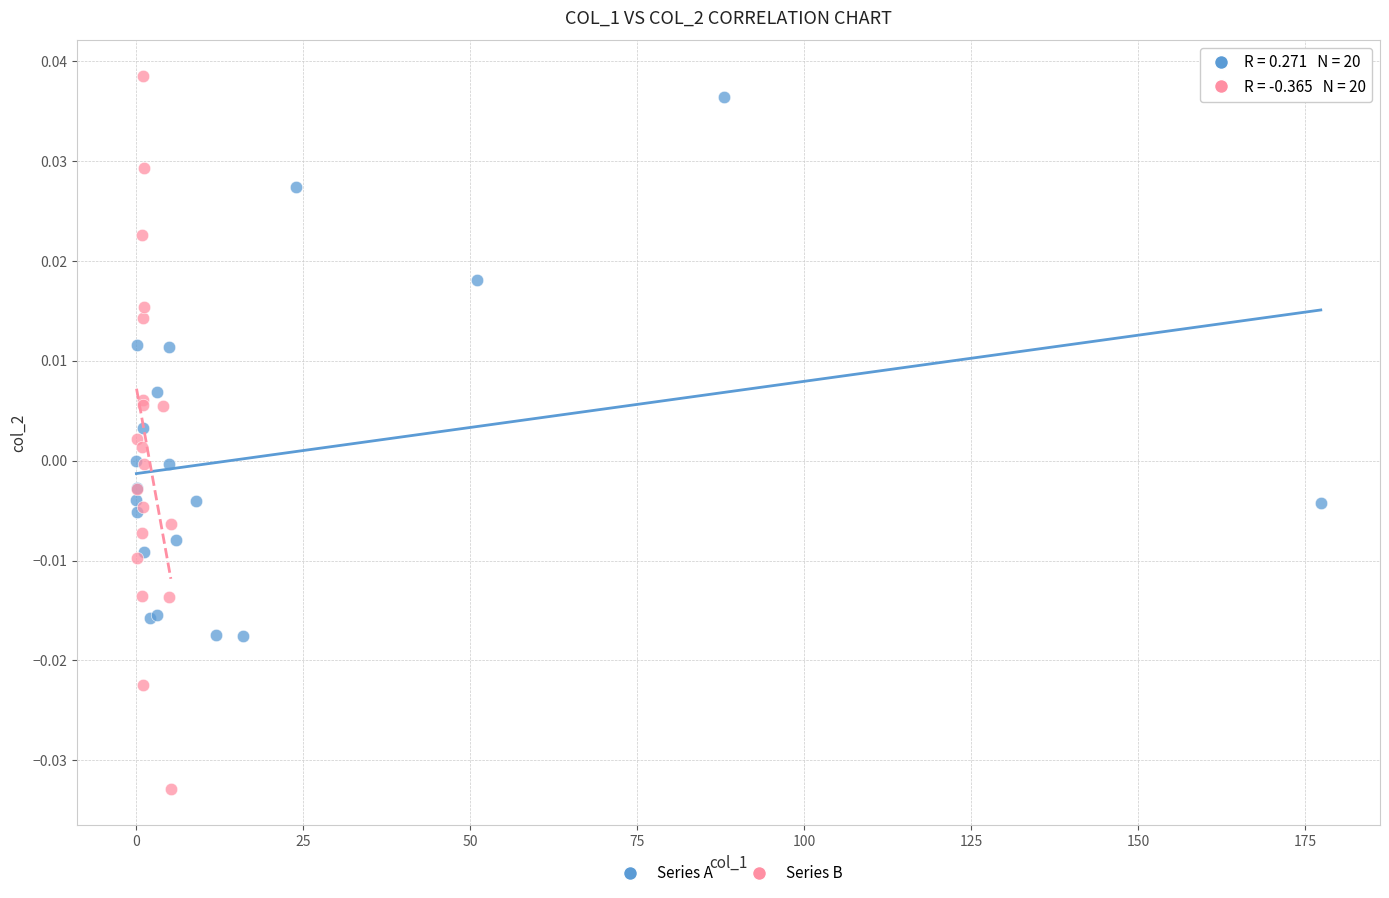

Which series has the widest spread of Y values?

Series B